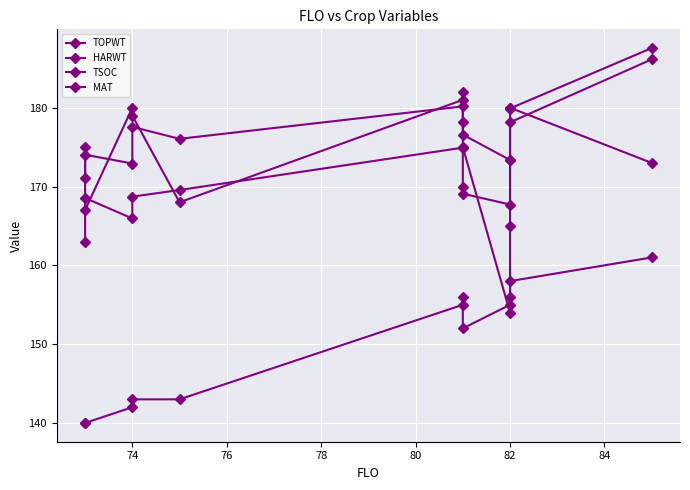

What is the value of the MAT point at the 8th from the left?

152.0